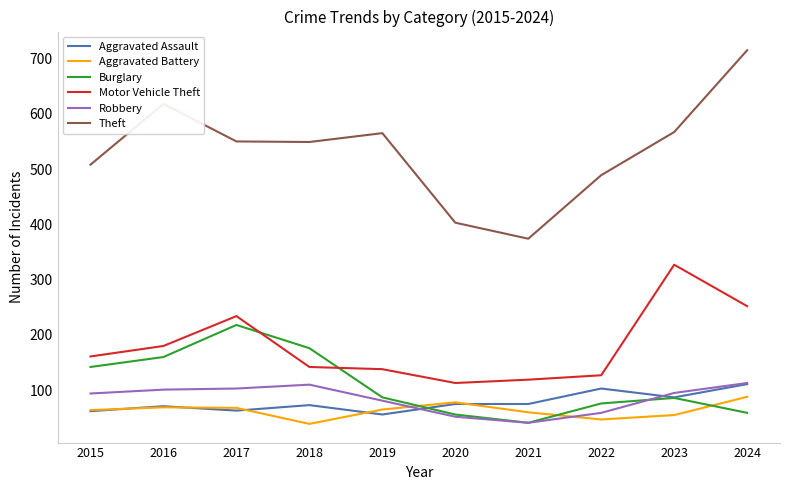

Which category has the lowest value in the Aggravated Battery series?

2018